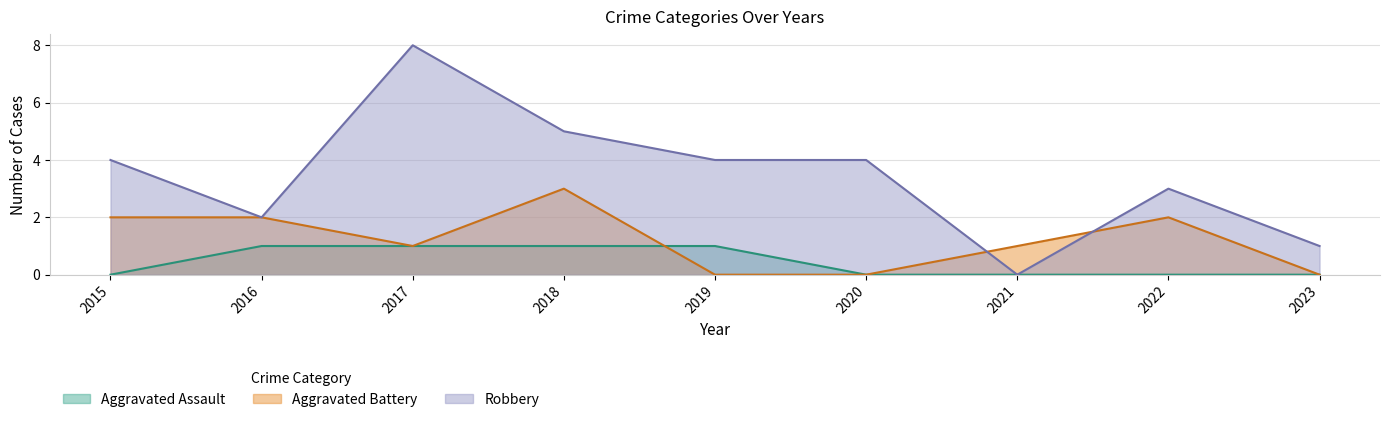

Rank the categories by Aggravated Battery value from highest to lowest.

2018, 2015, 2016, 2022, 2017, 2021, 2019, 2020, 2023